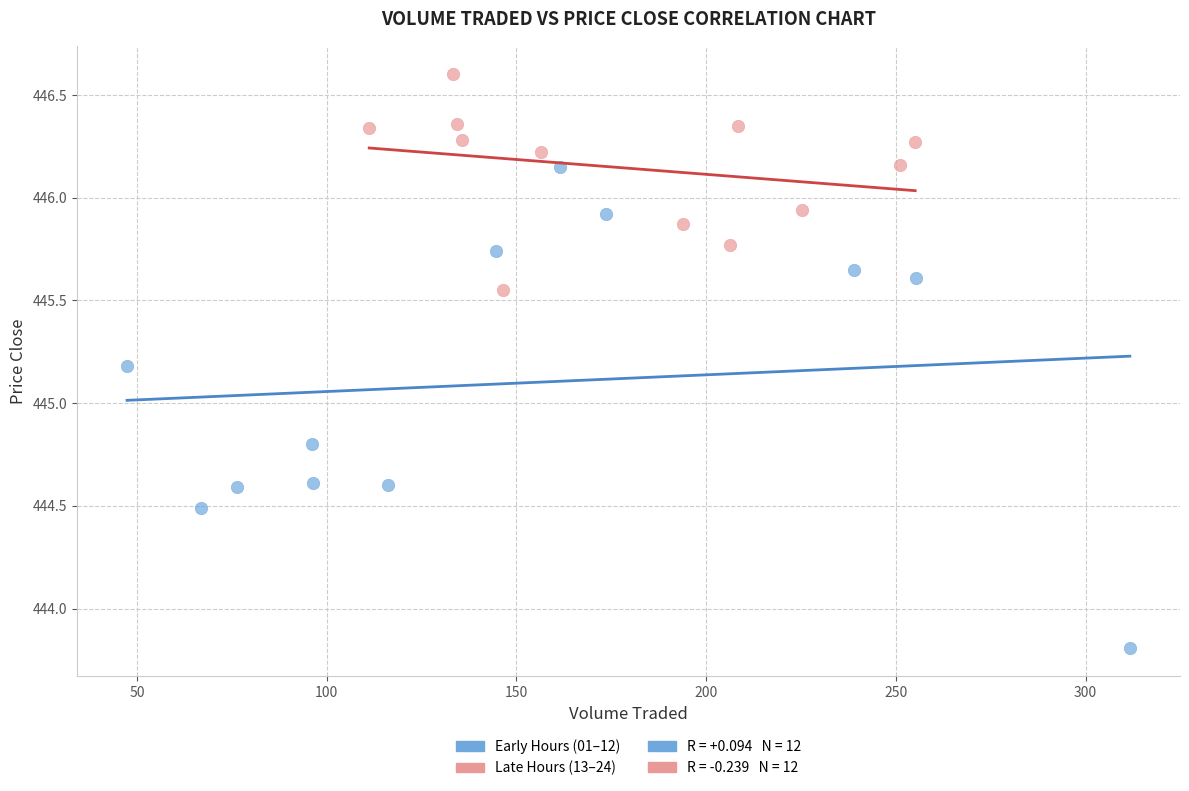

Which series has the largest Y range (max minus min)?

Early Hours (01–12)